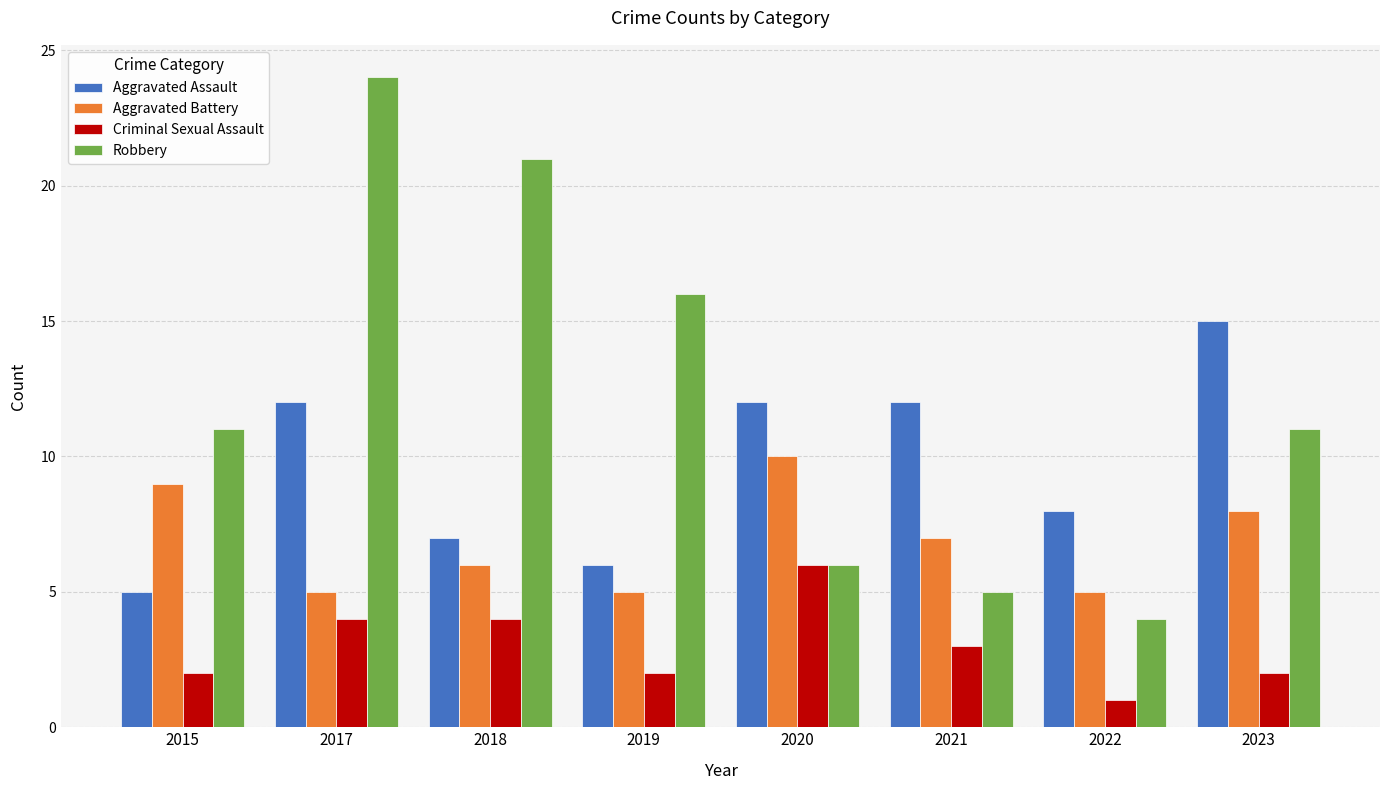

What is the value of the Criminal Sexual Assault bar at the 4th from the left?

2